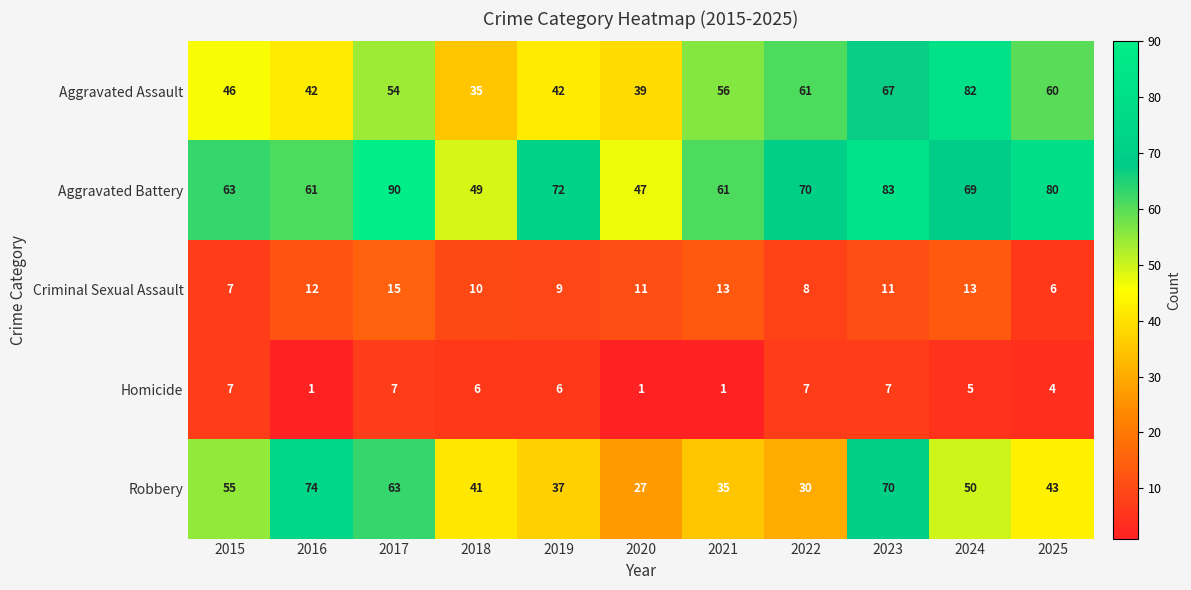

True or false: Criminal Sexual Assault has a value of 15 at 2017.

True